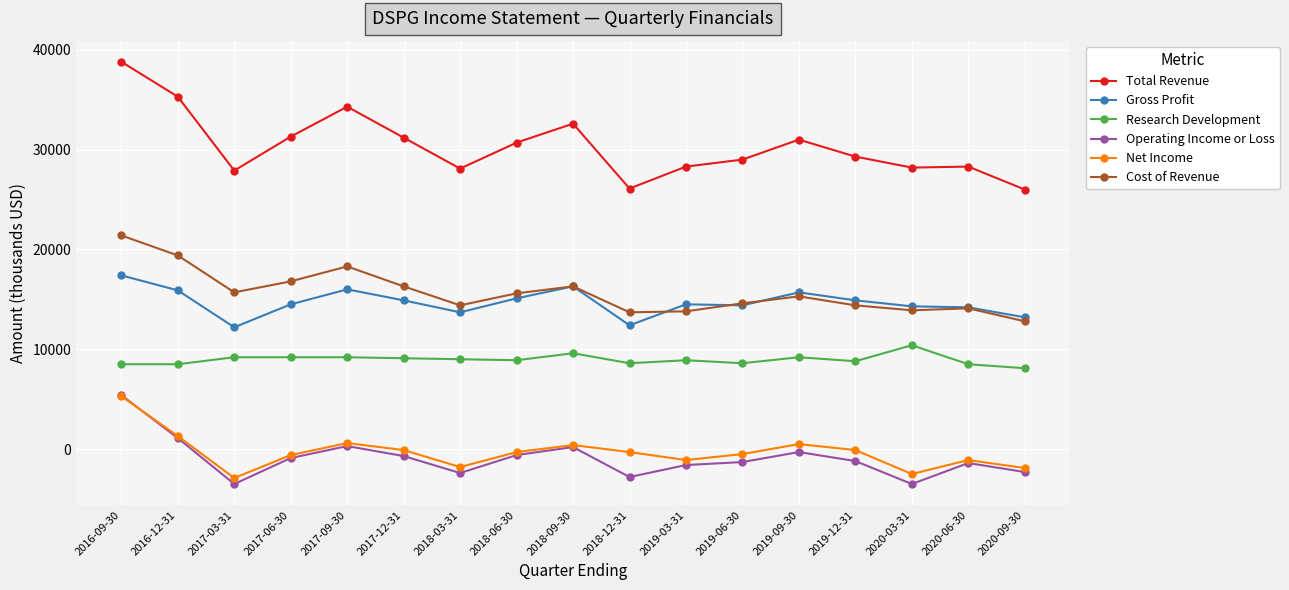

Where is the first local minimum for Total Revenue?

2017-03-31